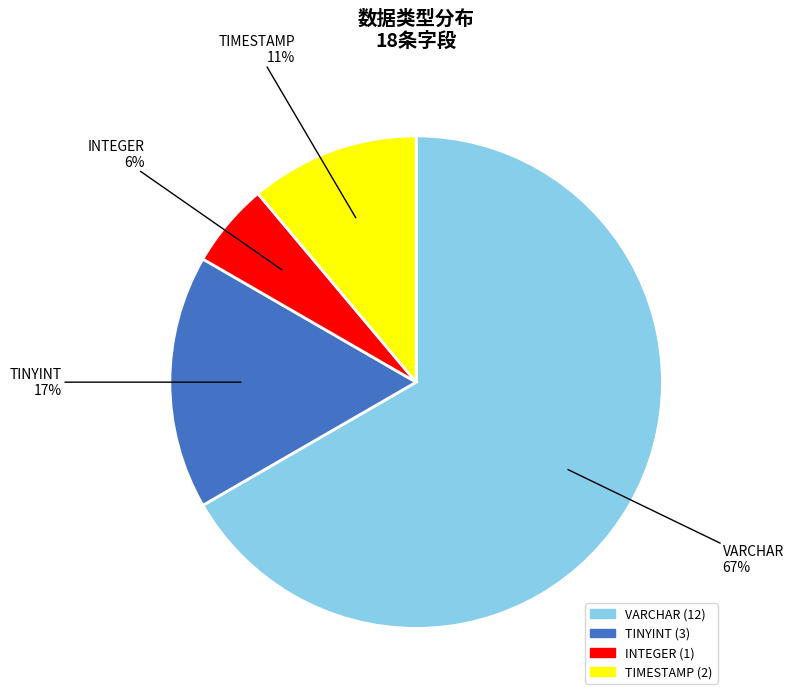

The INTEGER slice represents 6% of the pie. True or false?

True